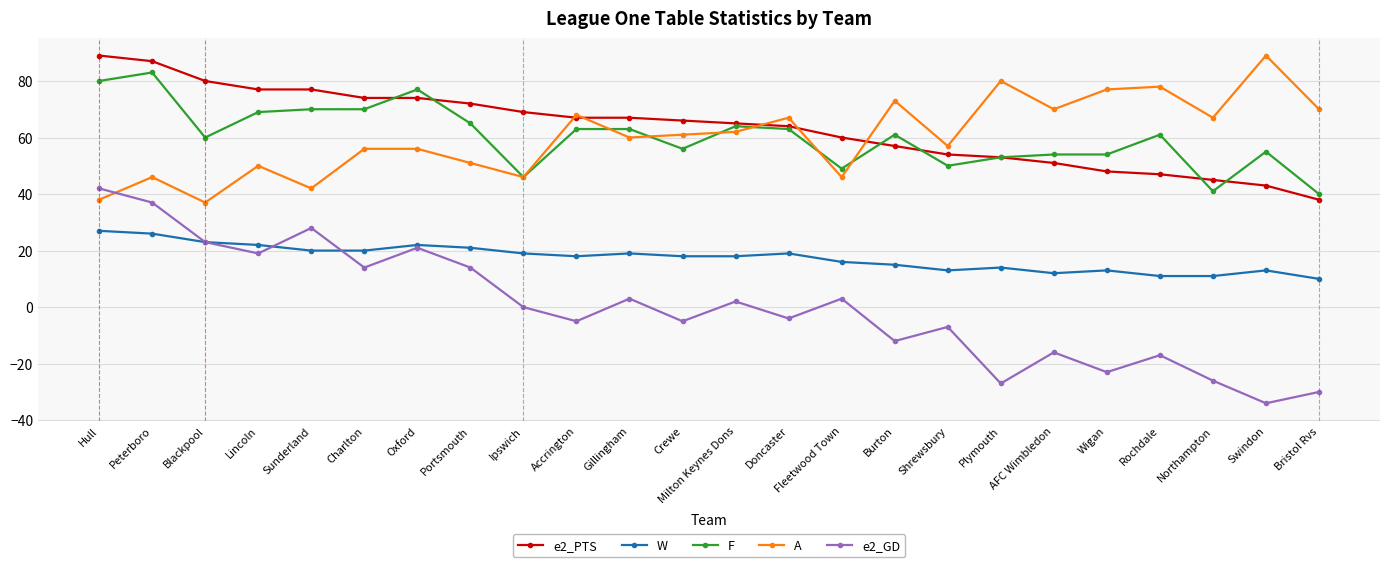

The value of W at Gillingham is 4. True or false?

False